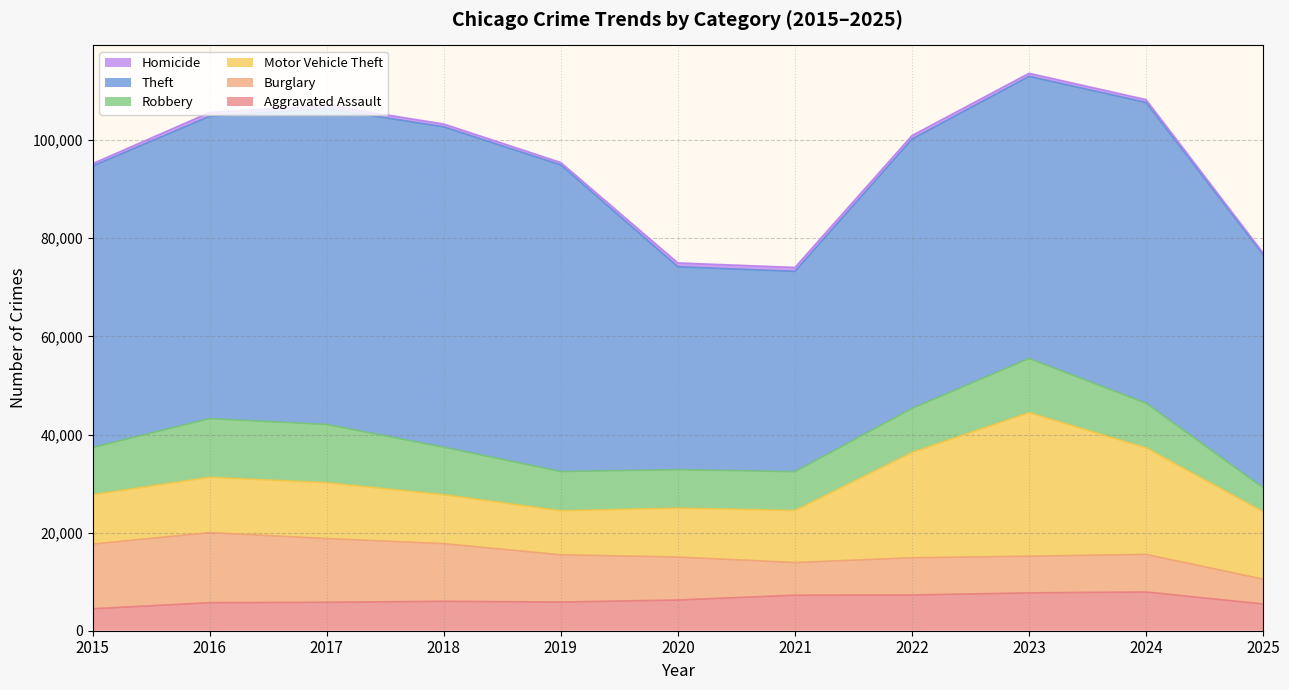

What is the difference between the Theft values at 2015 and 2021?

16531